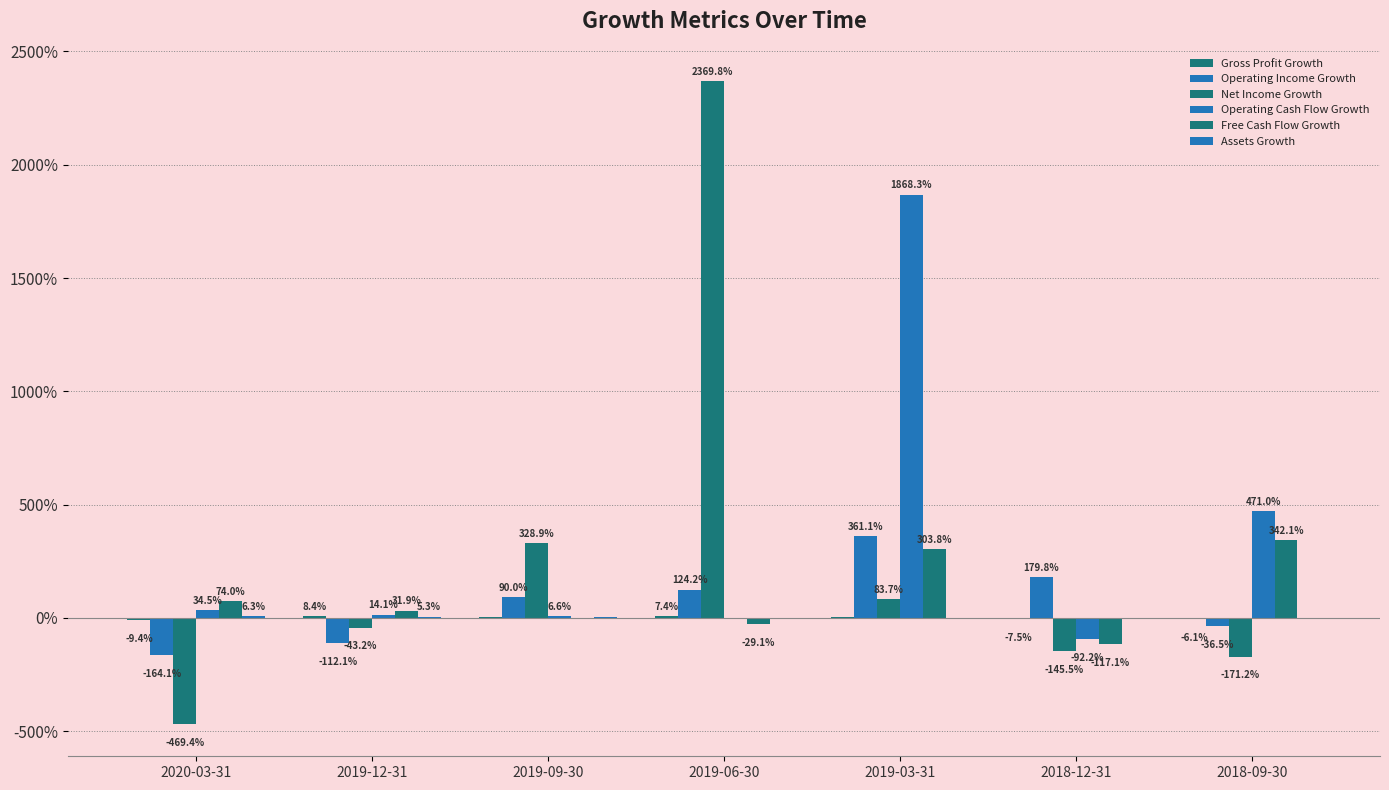

Between 2019-09-30 and 2019-03-31, which series saw the biggest shift?

Operating Cash Flow Growth